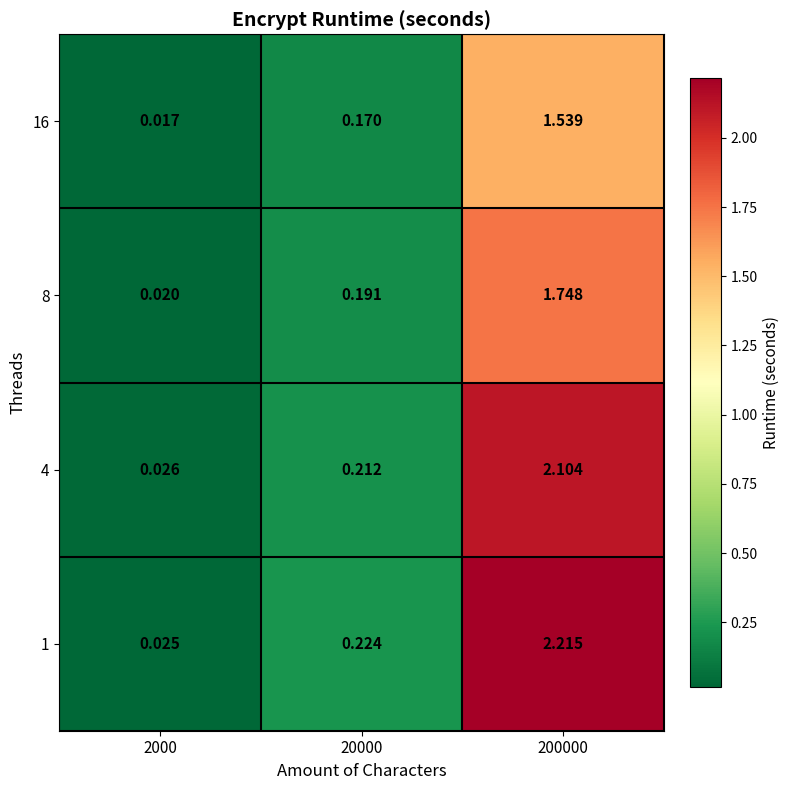

Rank the series by their maximum value, from highest to lowest.

1, 4, 8, 16